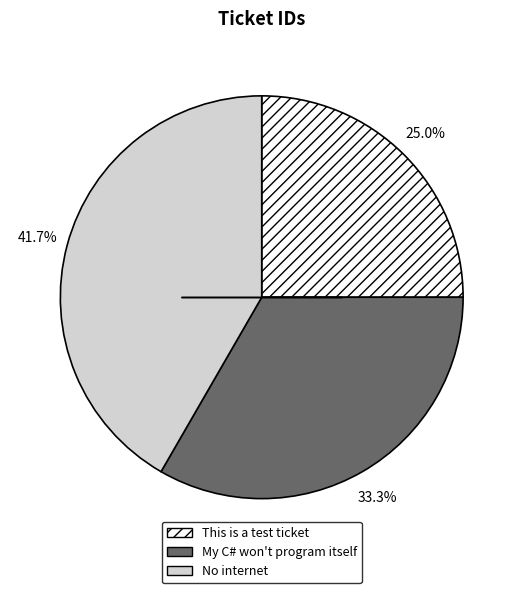

What is the total percentage of My C# won't program itself and This is a test ticket?

58.3%